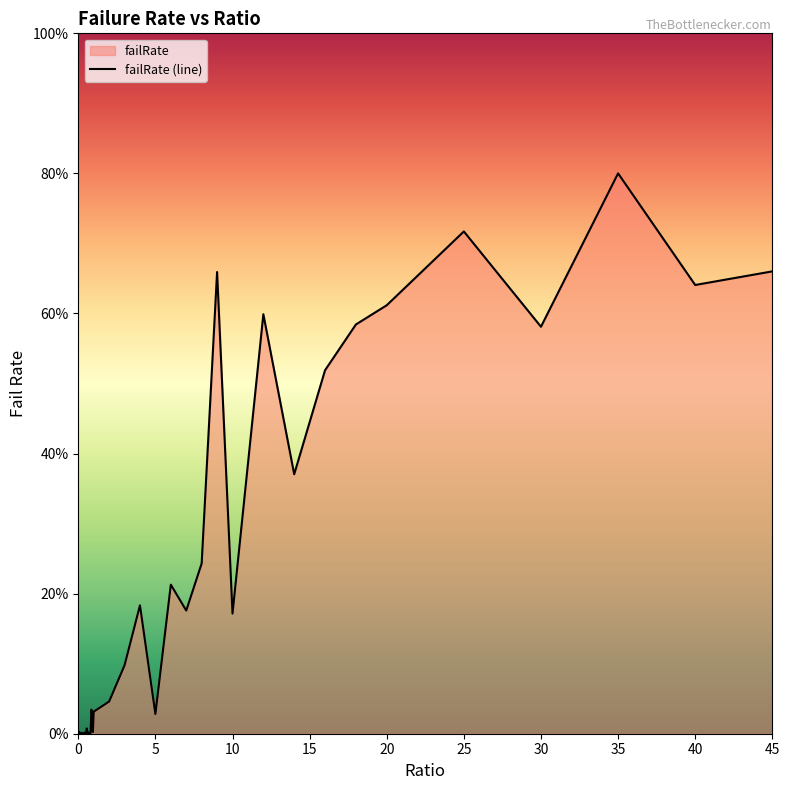

How many data points are above 0?

39